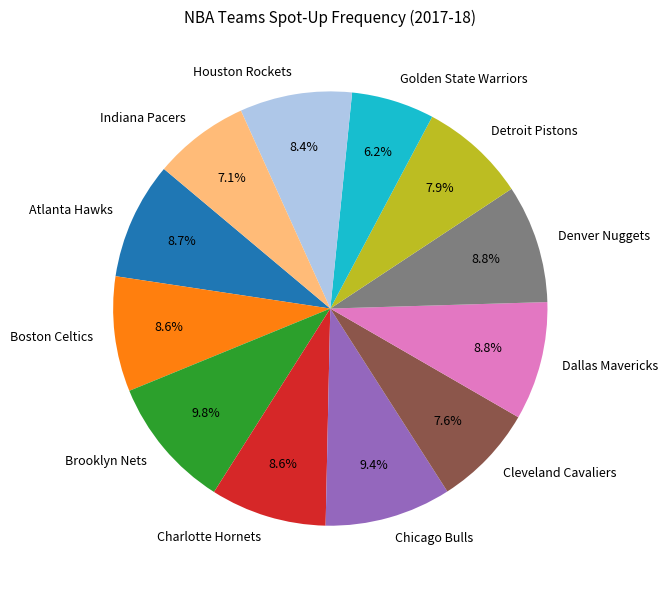

True or false: Dallas Mavericks accounts for 16% of the total.

False